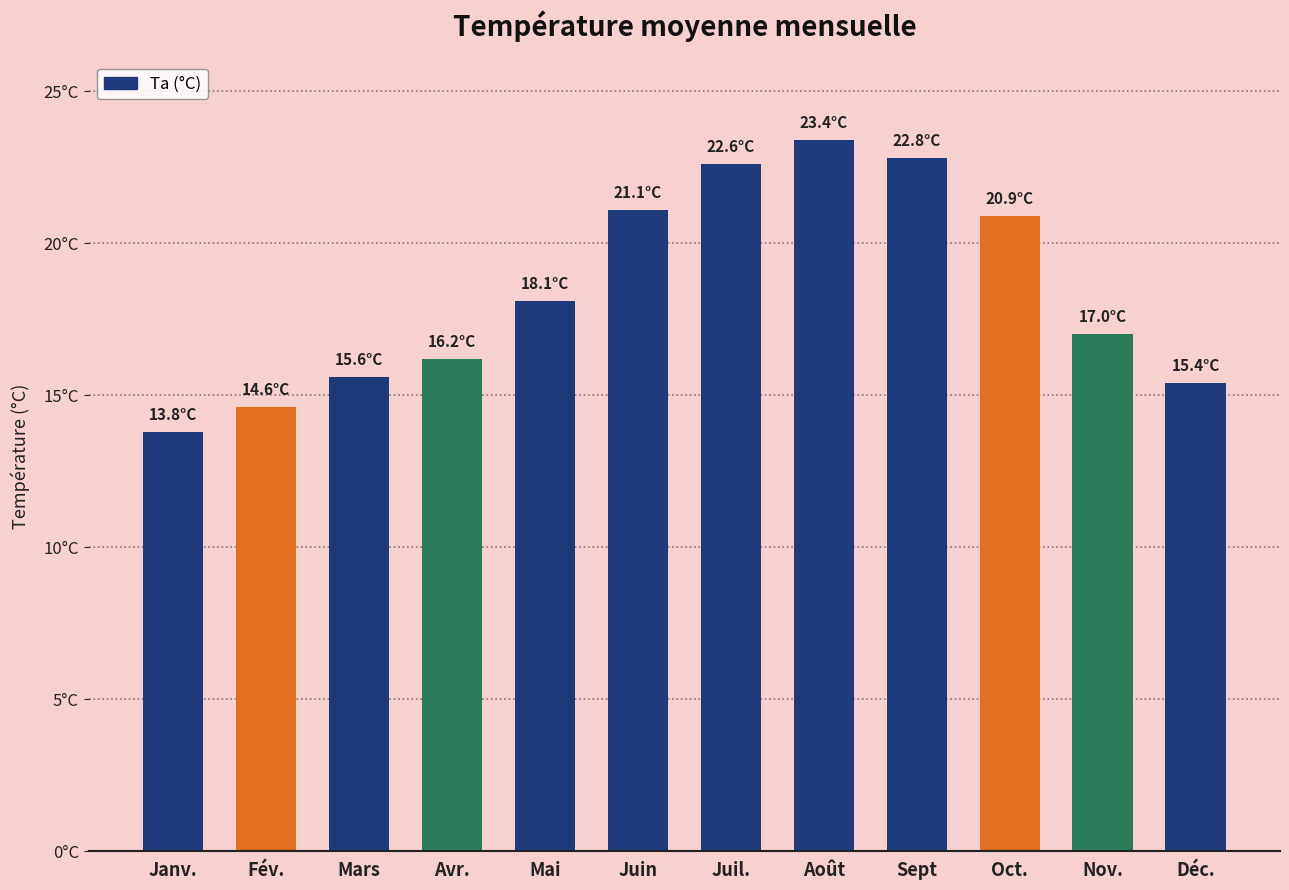

Does the chart contain any negative values?

No